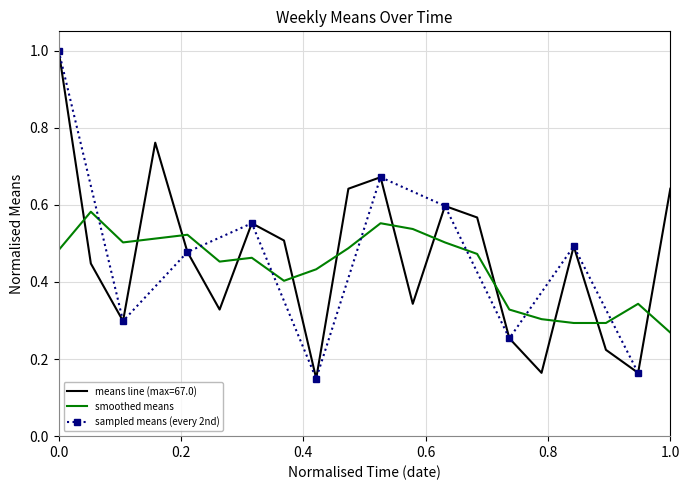

True or false: means line (max=67.0) and smoothed means cross at least once.

True